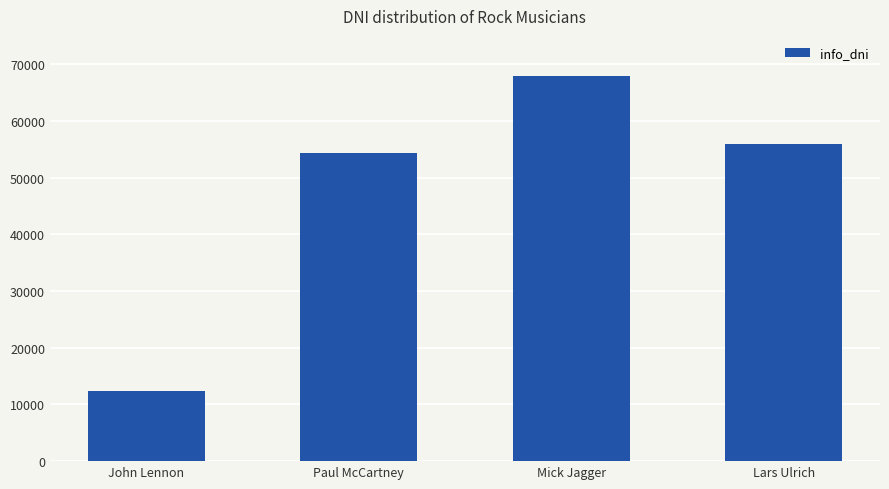

Rank the categories by value from highest to lowest.

Mick Jagger, Lars Ulrich, Paul McCartney, John Lennon